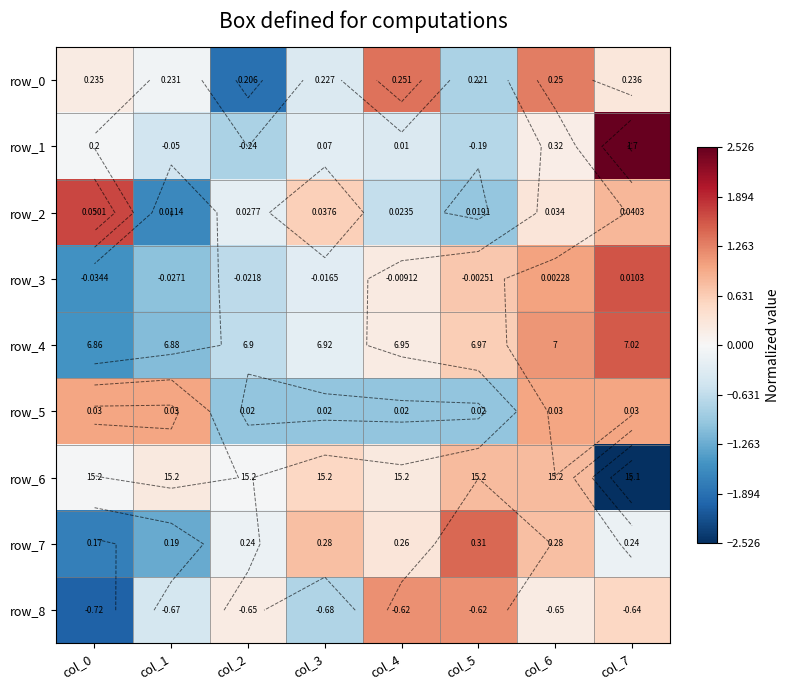

Reading right to left, transcribe all the data shown in this chart.

row_0: col_7=0.3	col_6=1.3	col_5=-0.8	col_4=1.4	col_3=-0.4	col_2=-1.9	col_1=-0.1	col_0=0.2
row_1: col_7=2.5	col_6=0.2	col_5=-0.7	col_4=-0.4	col_3=-0.3	col_2=-0.8	col_1=-0.5	col_0=-0.0
row_2: col_7=0.8	col_6=0.3	col_5=-1.0	col_4=-0.6	col_3=0.6	col_2=-0.2	col_1=-1.6	col_0=1.7
row_3: col_7=1.6	col_6=1.0	col_5=0.7	col_4=0.2	col_3=-0.3	col_2=-0.7	col_1=-1.0	col_0=-1.5
row_4: col_7=1.6	col_6=1.1	col_5=0.6	col_4=0.2	col_3=-0.3	col_2=-0.6	col_1=-1.1	col_0=-1.5
row_5: col_7=1.0	col_6=1.0	col_5=-1.0	col_4=-1.0	col_3=-1.0	col_2=-1.0	col_1=1.0	col_0=1.0
row_6: col_7=-2.5	col_6=0.8	col_5=0.8	col_4=0.2	col_3=0.5	col_2=-0.0	col_1=0.2	col_0=-0.0
row_7: col_7=-0.1	col_6=0.8	col_5=1.4	col_4=0.3	col_3=0.8	col_2=-0.1	col_1=-1.3	col_0=-1.7
row_8: col_7=0.5	col_6=0.2	col_5=1.2	col_4=1.2	col_3=-0.8	col_2=0.2	col_1=-0.4	col_0=-2.0